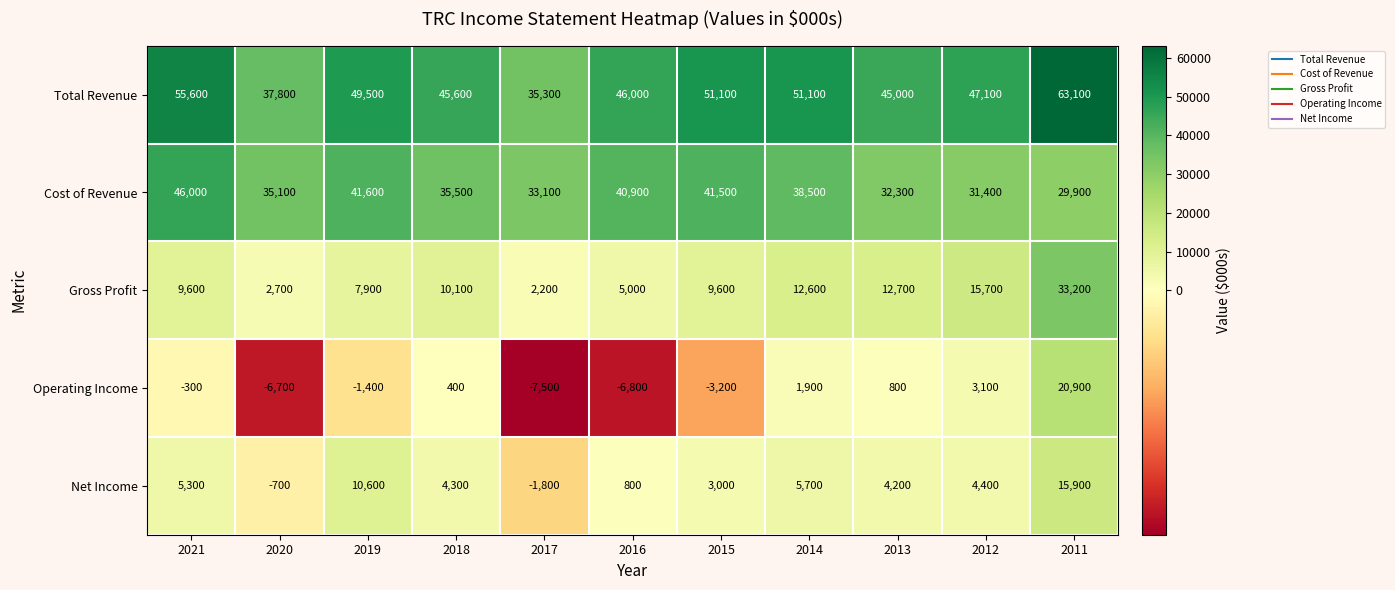

Is the value of Gross Profit at 2016 greater than the value of Net Income at 2018?

Yes